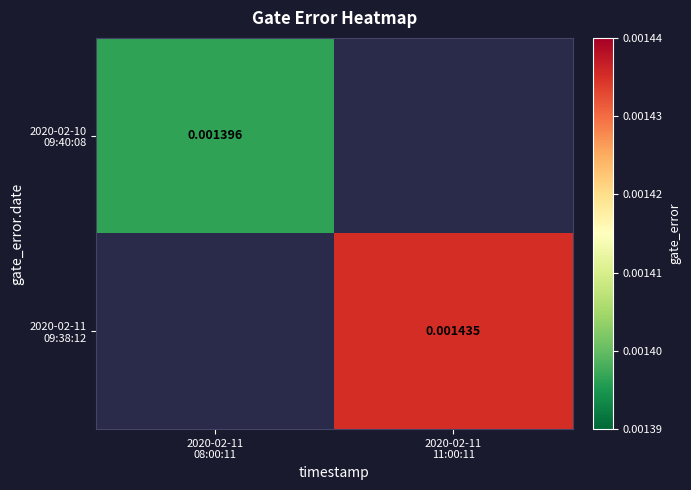

Which label corresponds to the largest value in the chart?

2020-02-11
11:00:11